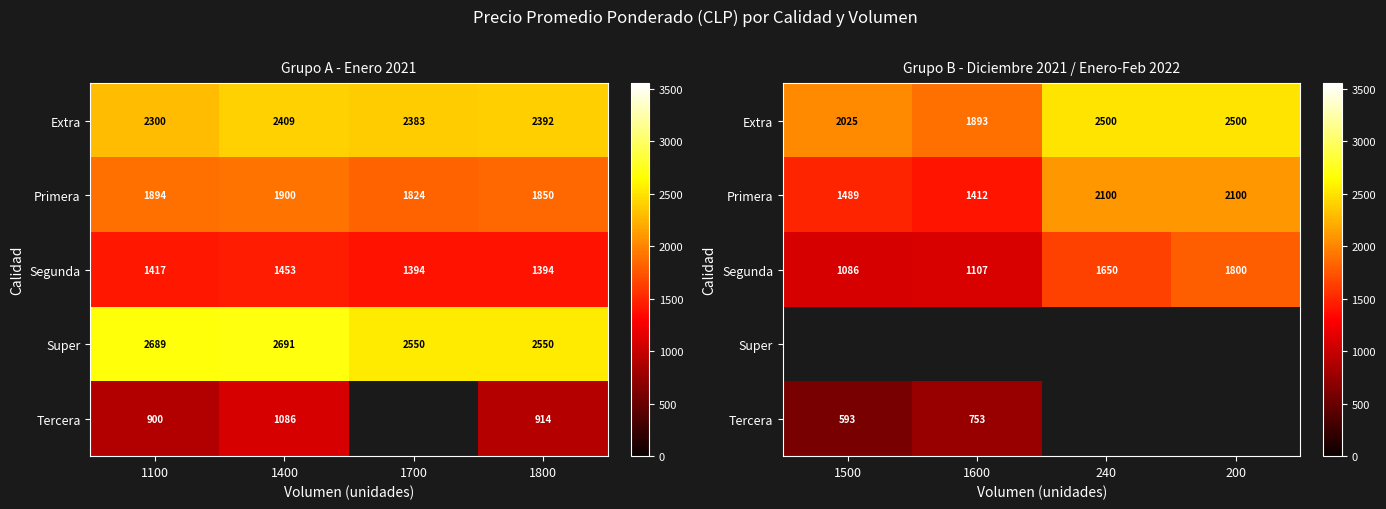

What is the difference between the maximum and minimum values in the Segunda series?

714.0